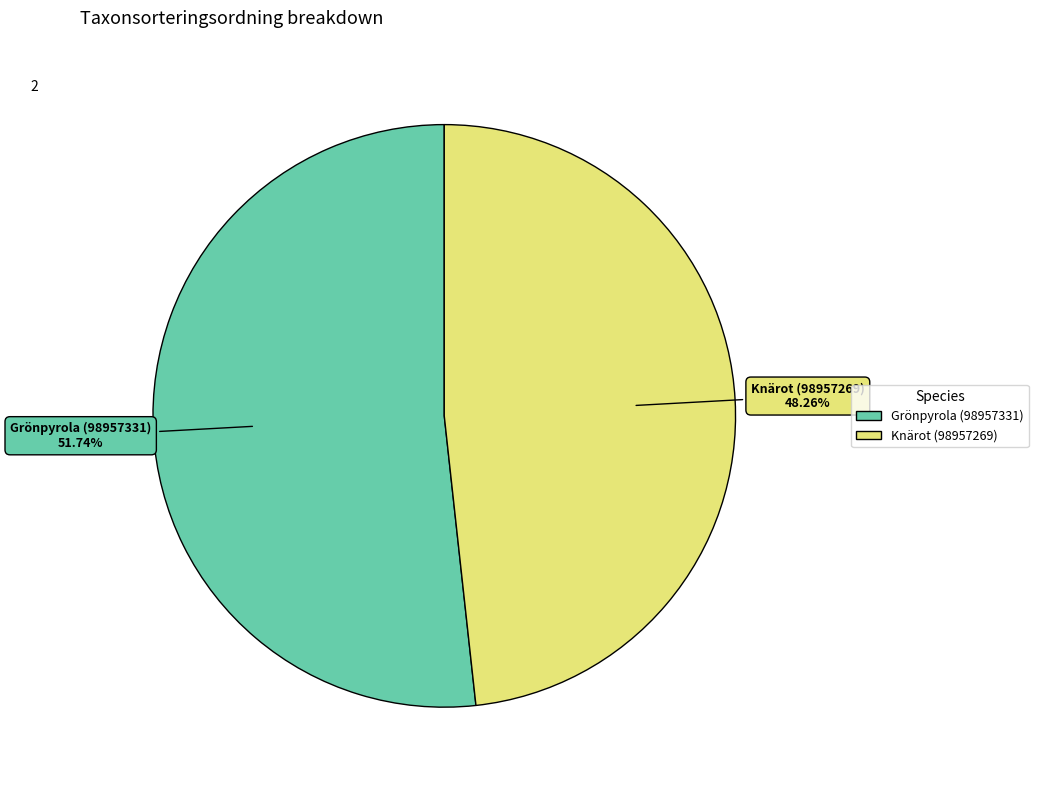

True or false: Grönpyrola (98957331) accounts for 52% of the total.

True